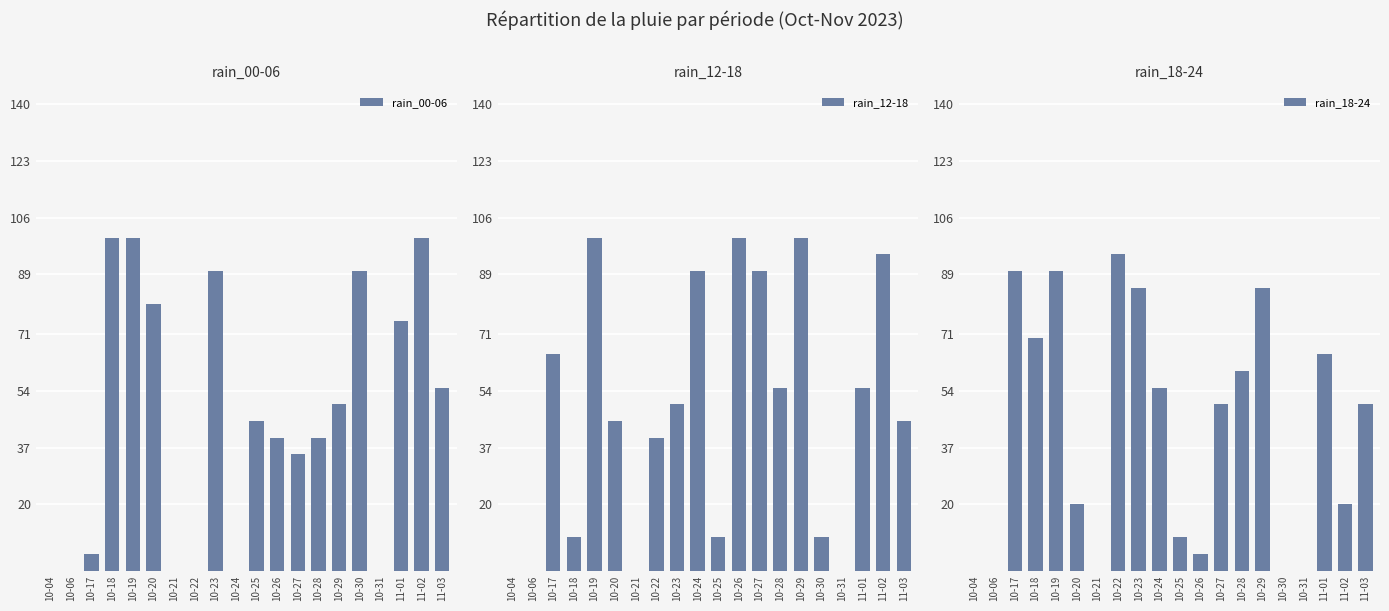

How many values in the rain_18-24 series exceed 50?

9